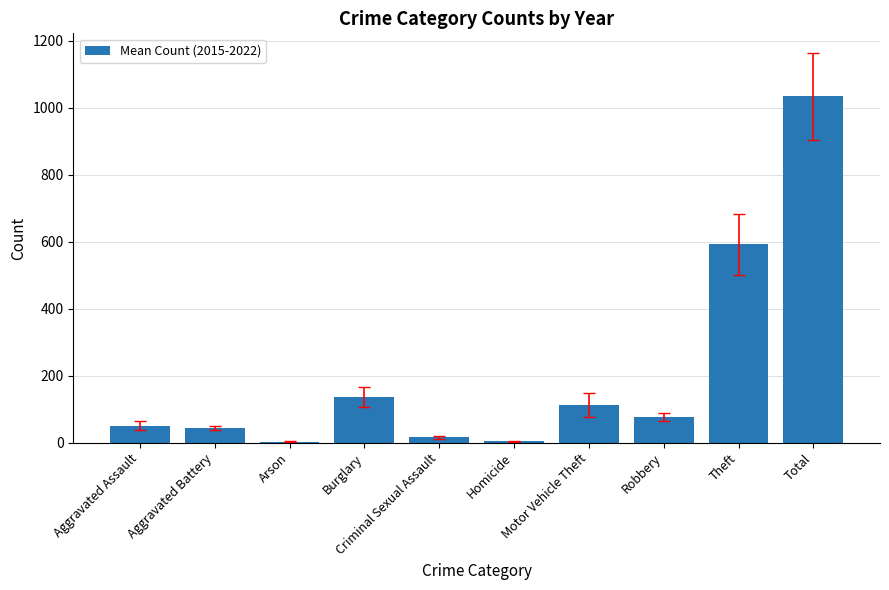

Where is the data nearest to the value 518?

Theft